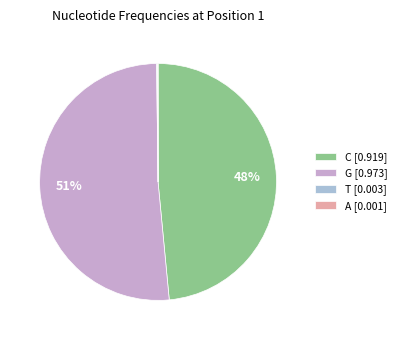

Which slice represents more than half of the pie?

G